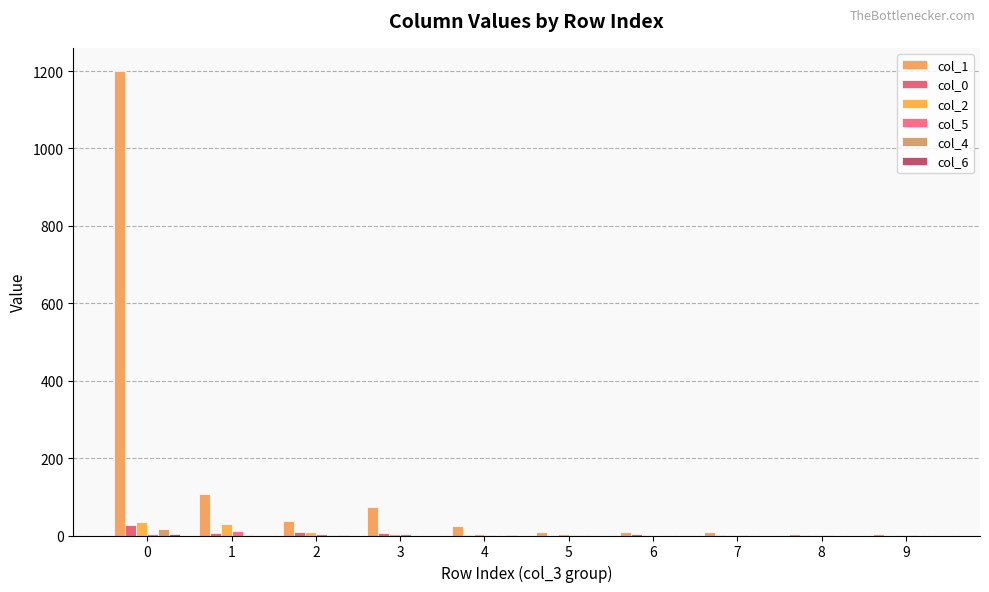

Does the chart contain stacked bars?

No